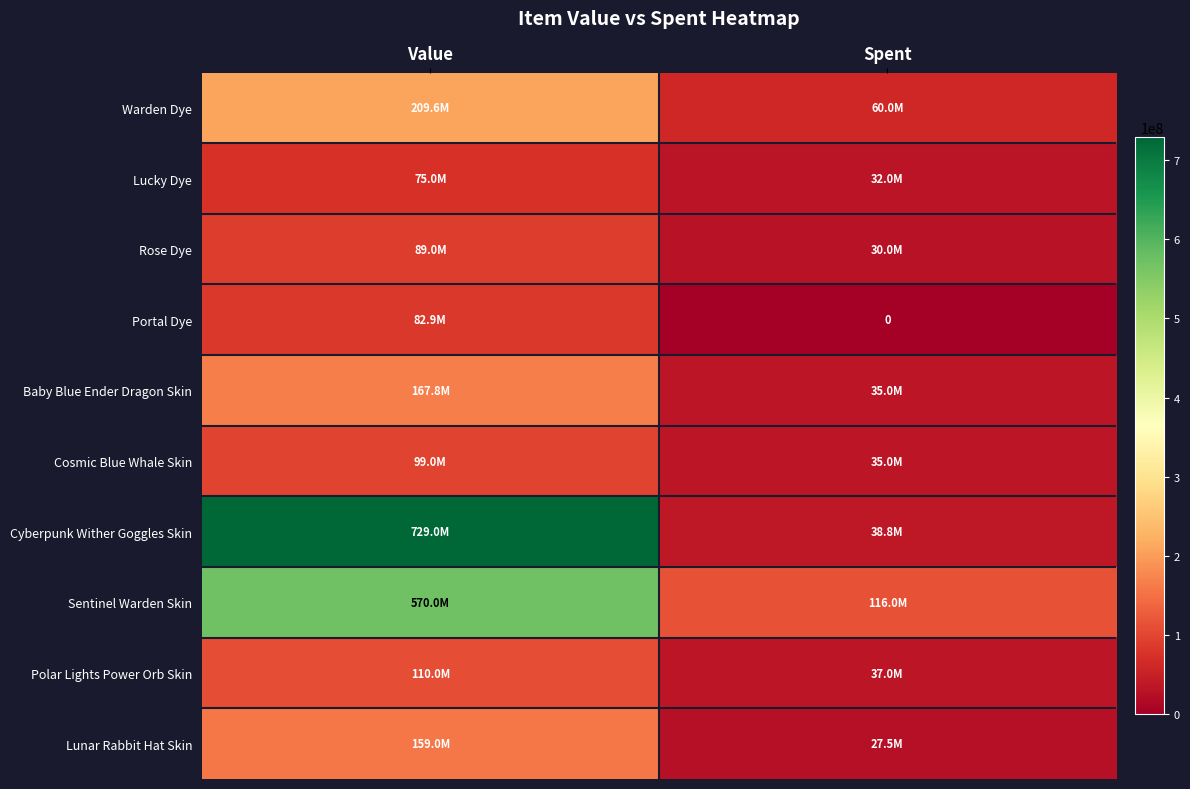

Rank the categories by Baby Blue Ender Dragon Skin value from highest to lowest.

Value, Spent